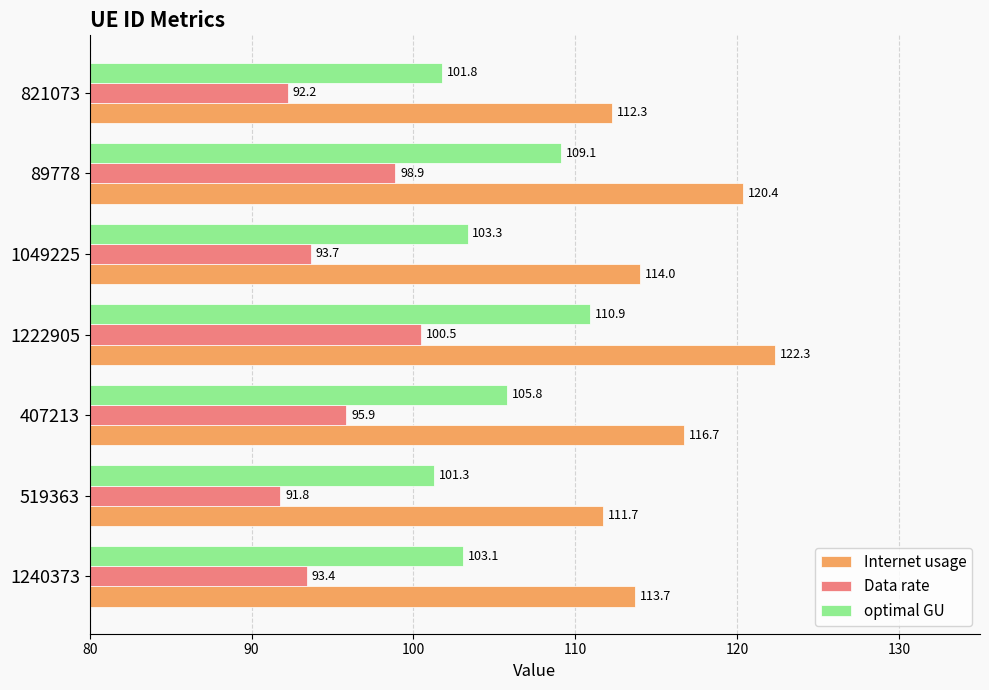

What is the difference between the highest and lowest values at 1240373?

20.3